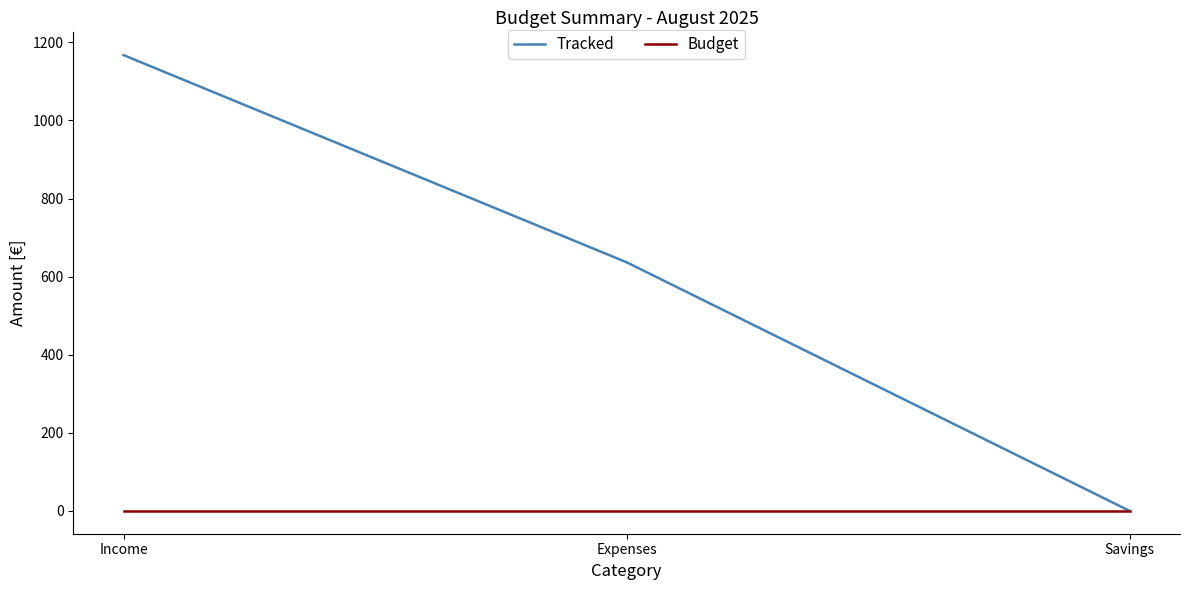

Which series has the largest range (max minus min)?

Tracked